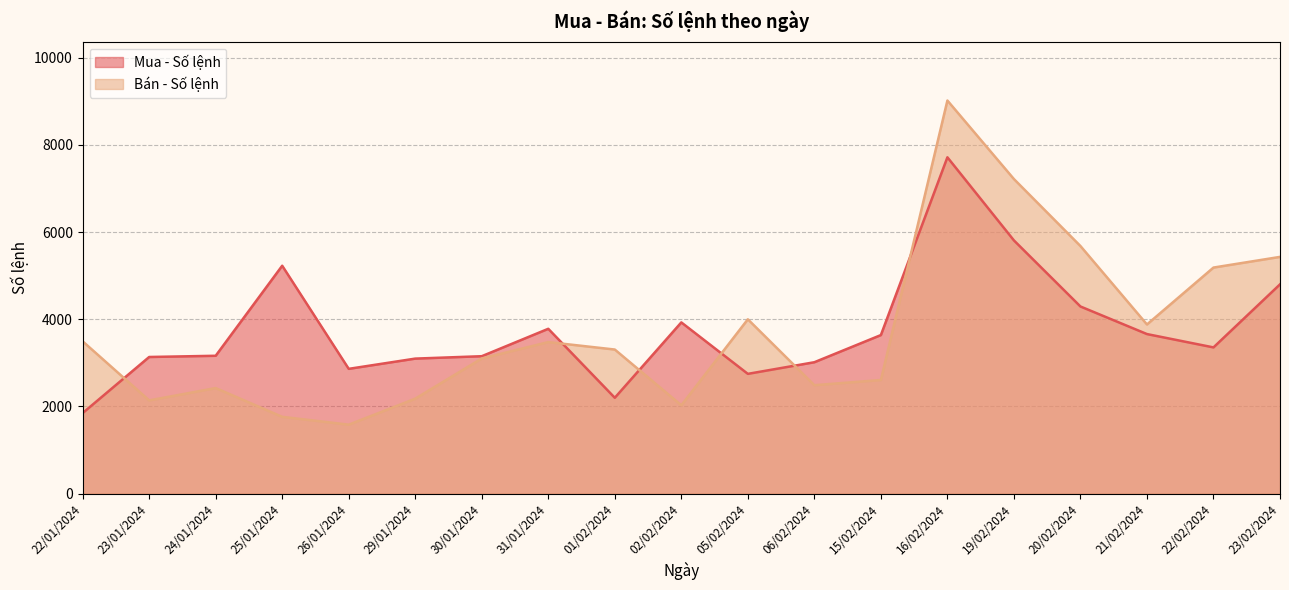

What is the label of the 2nd point from the left?

23/01/2024